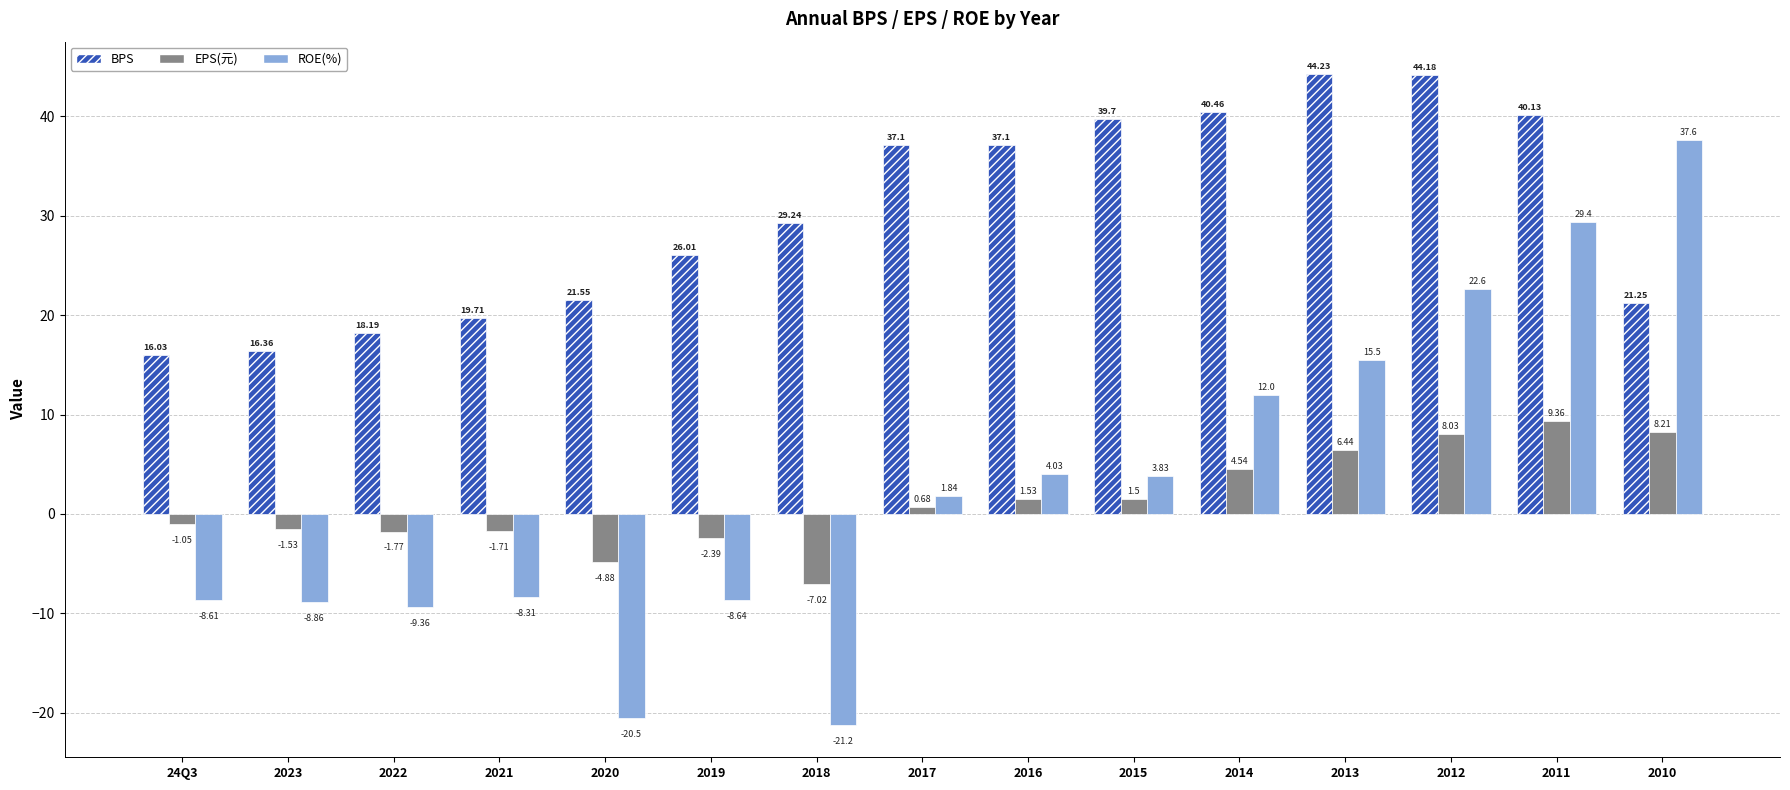

What is the approximate value of ROE(%) at 2023?

-8.9